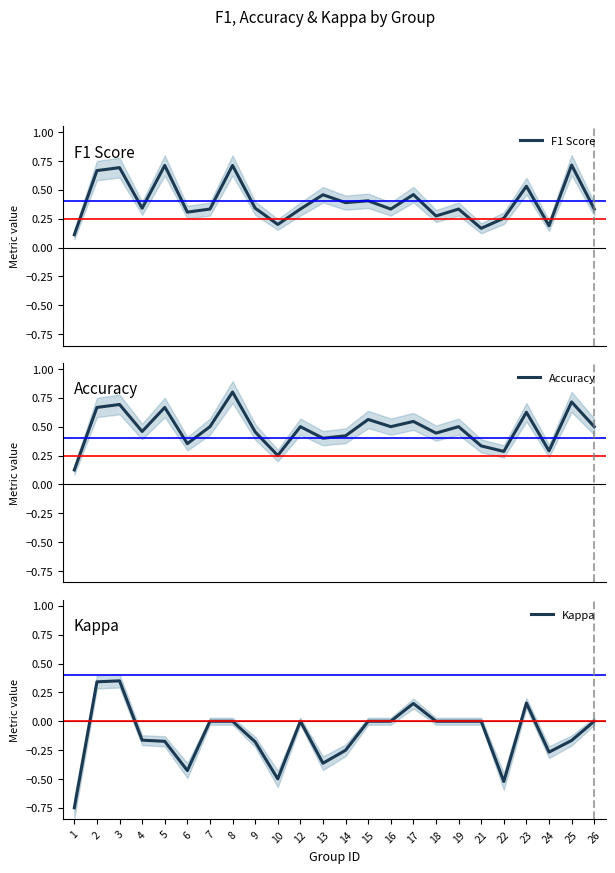

How many Accuracy values are between 0 and 1?

24